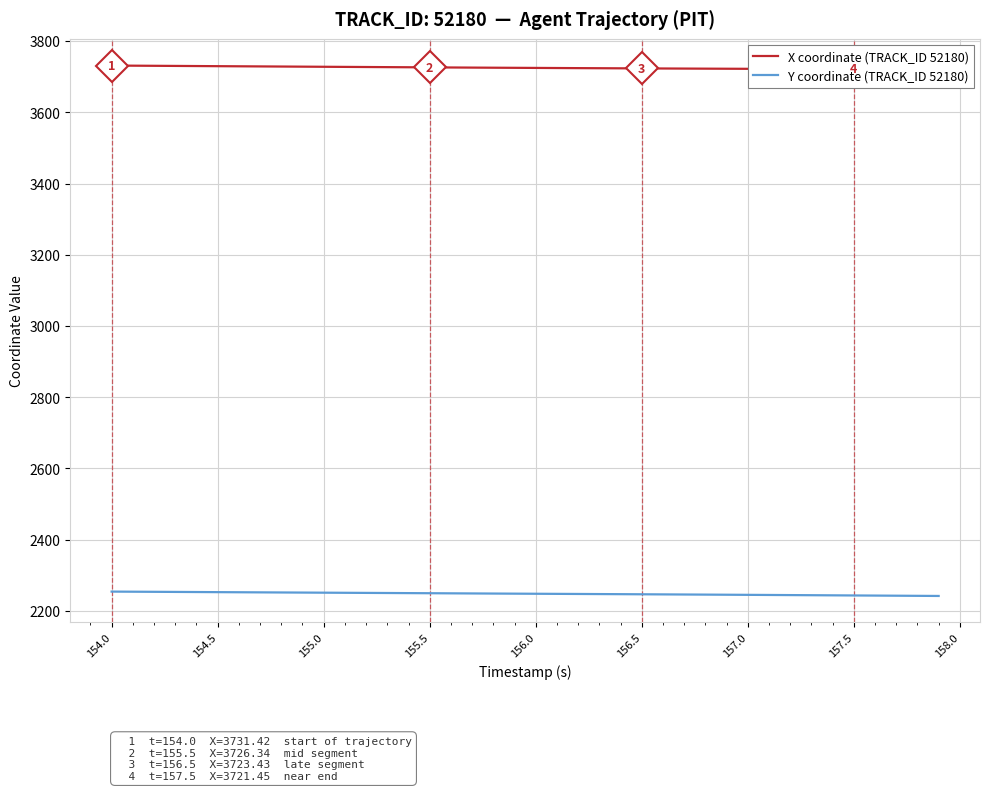

How many lines are shown in the chart?

2